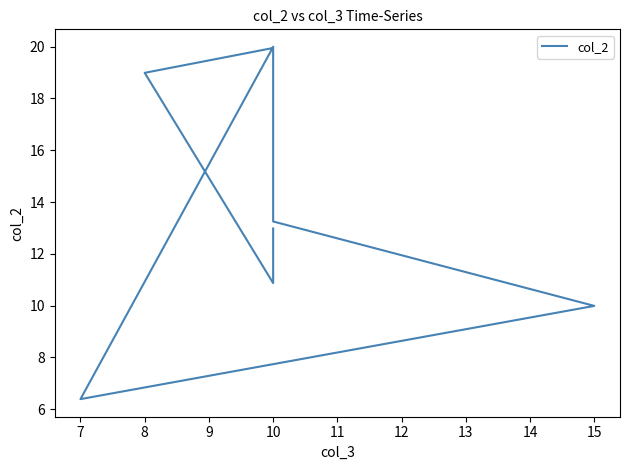

Between 9 and 7, which is larger?

9